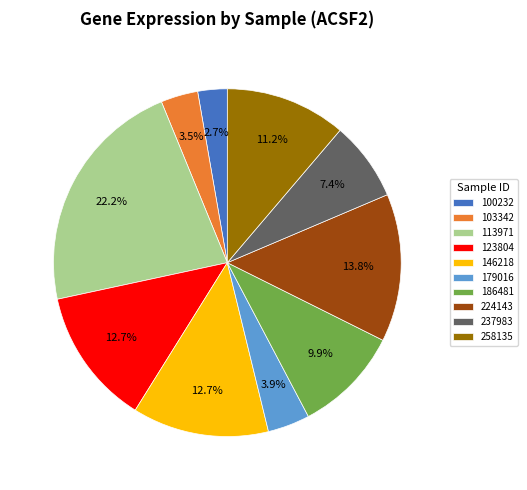

Is the sum of 179016 and 237983 greater than half?

No